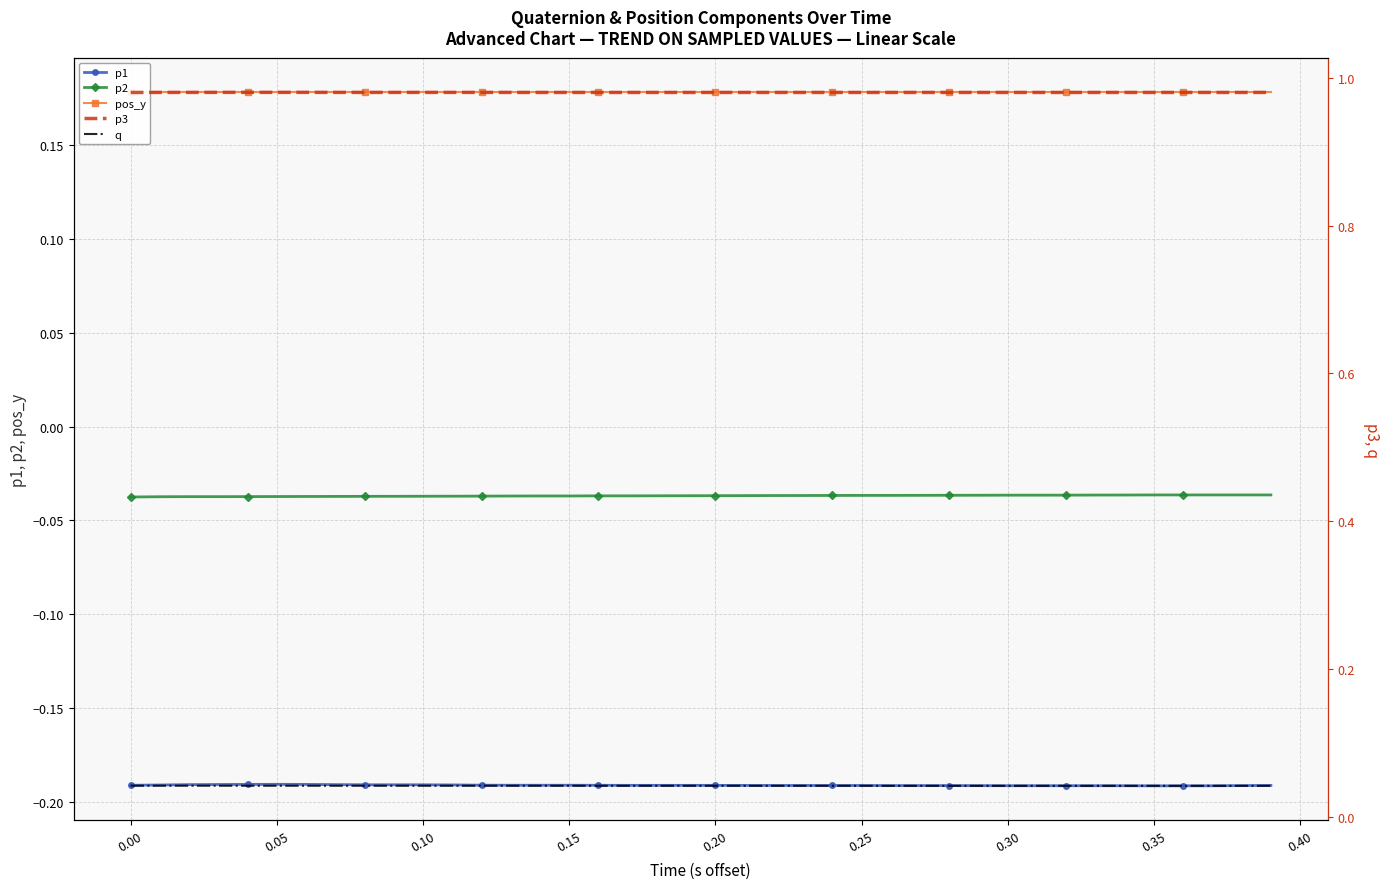

How many p3 values are between 0 and 1?

40